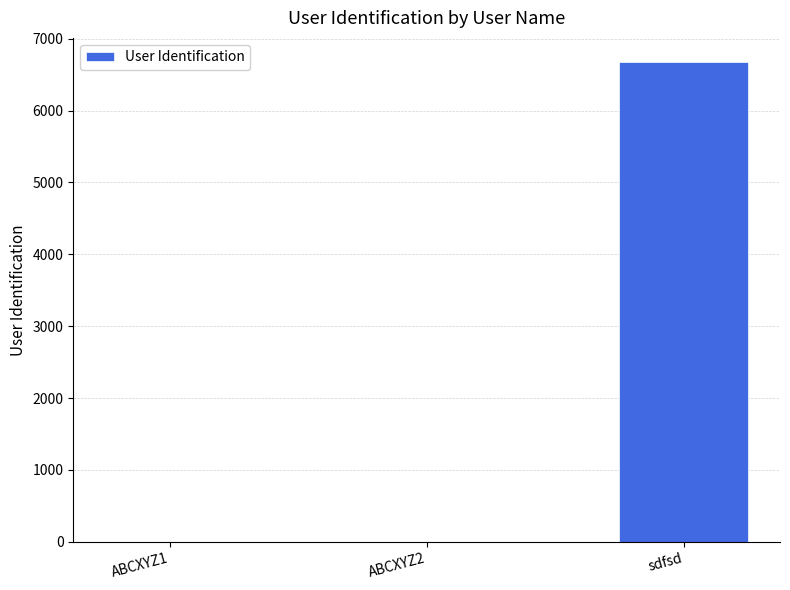

What is the difference between the values at ABCXYZ2 and sdfsd?

6675